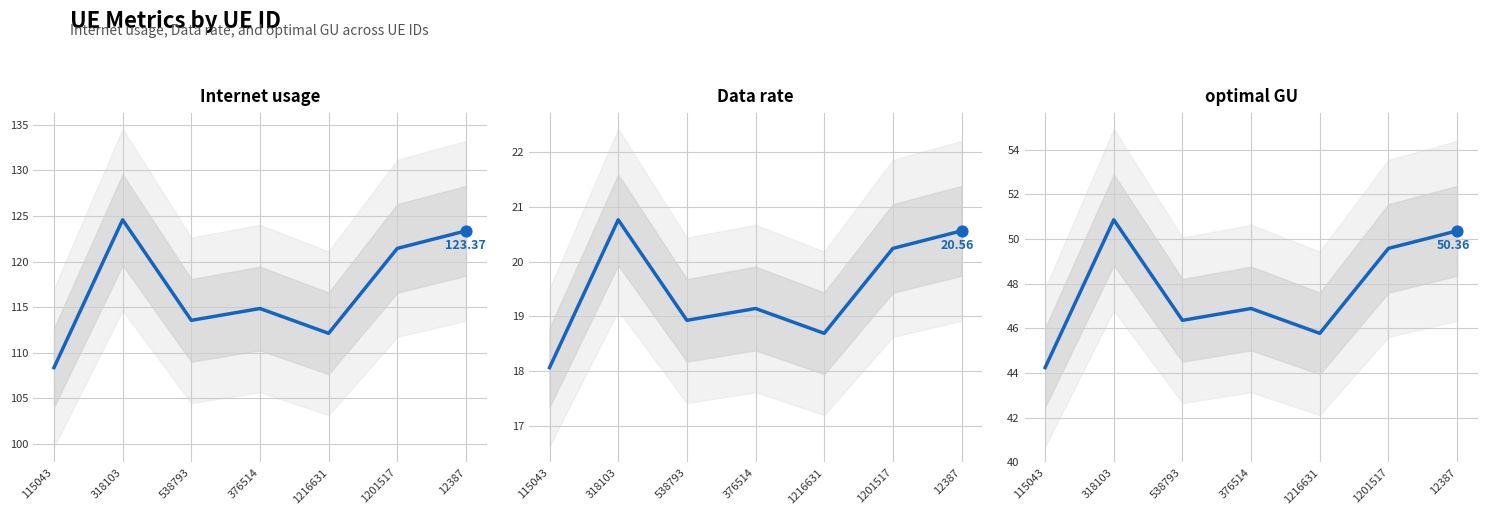

Which series has the largest total across all categories?

Internet usage